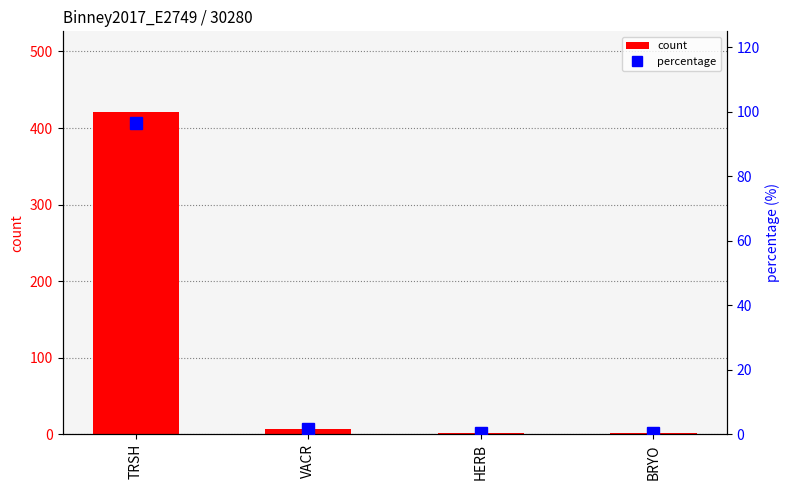

Reading left to right, what are all the values shown in this chart?

count: TRSH=421.0	VACR=7.0	HERB=2.0	BRYO=2.0
percentage: TRSH=96.6	VACR=1.6	HERB=0.5	BRYO=0.5